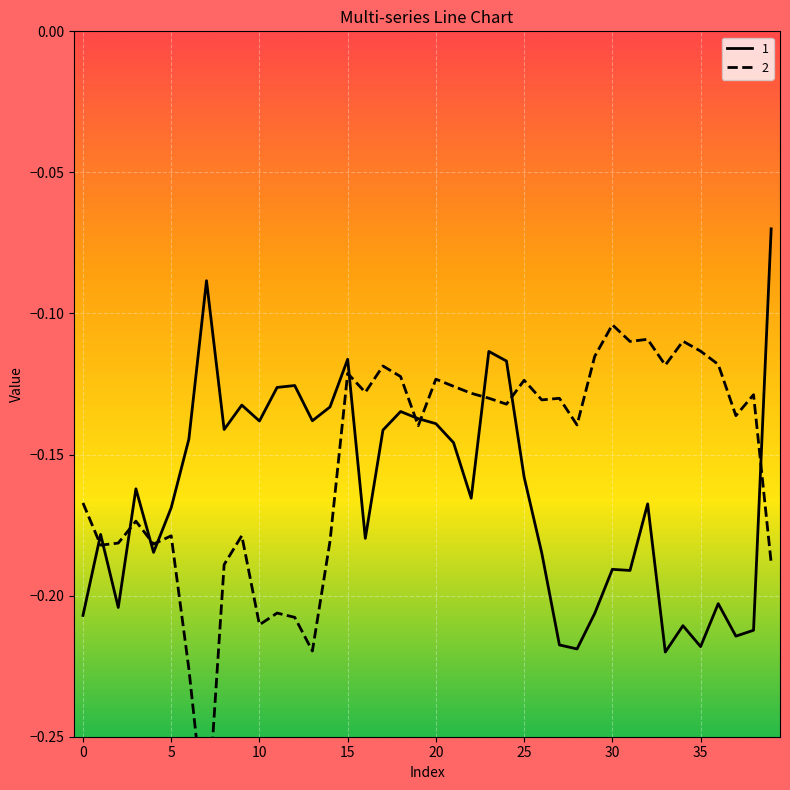

Which series has the largest total across all categories?

2